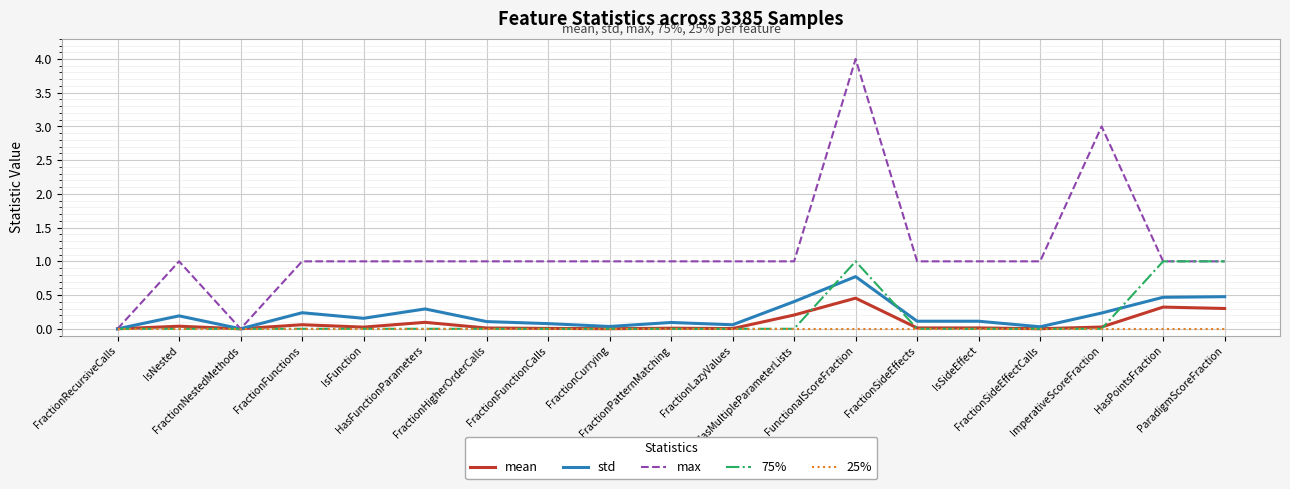

What are all the series names shown in the legend?

mean, std, max, 75%, 25%